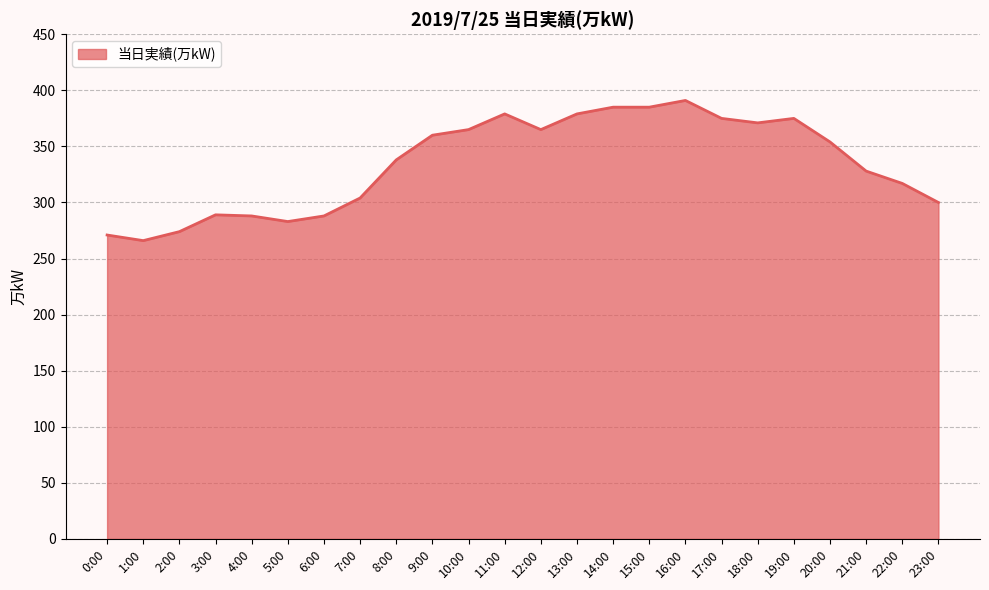

What is the smallest value displayed?

266